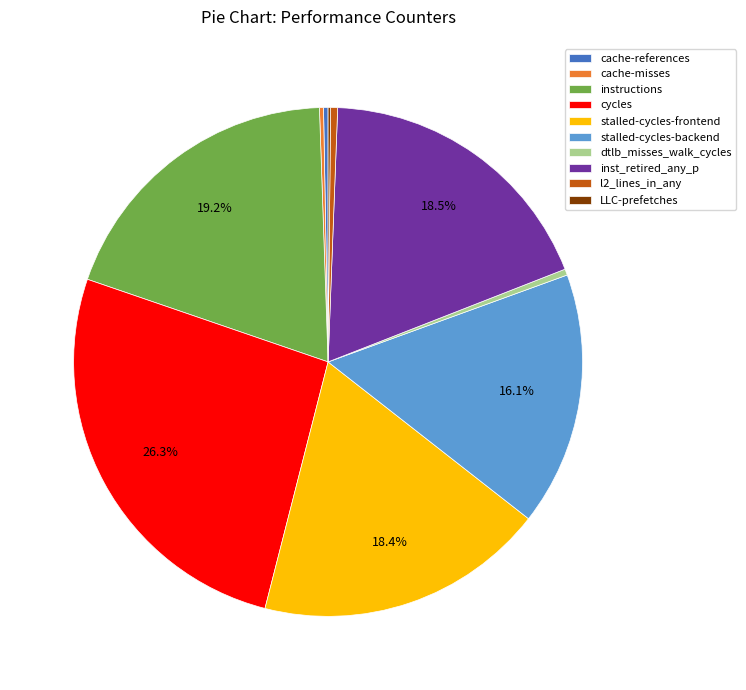

To the nearest percent, what portion does stalled-cycles-backend represent?

16%